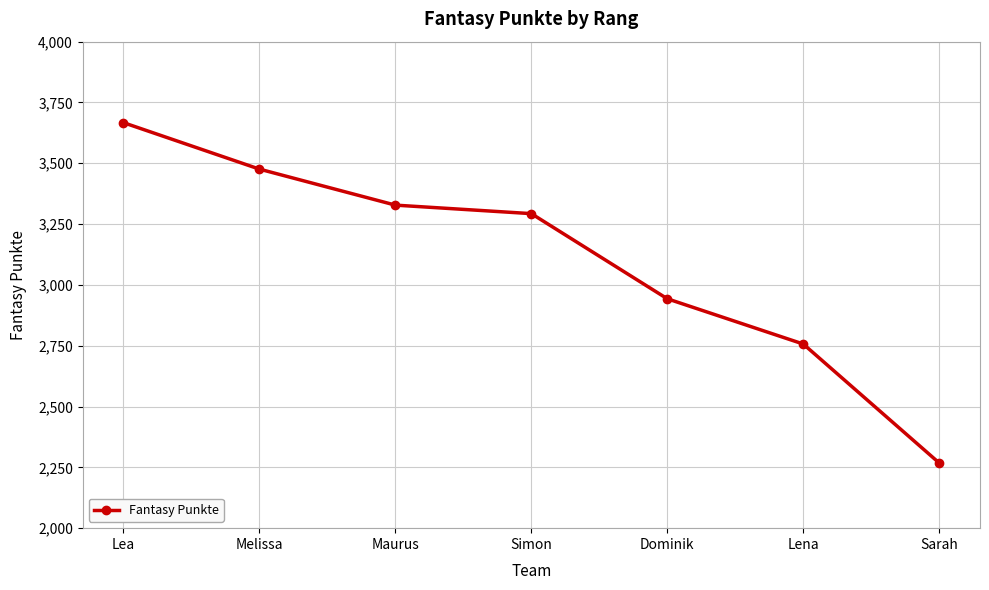

List the labels in order of value, smallest first.

Sarah, Lena, Dominik, Simon, Maurus, Melissa, Lea